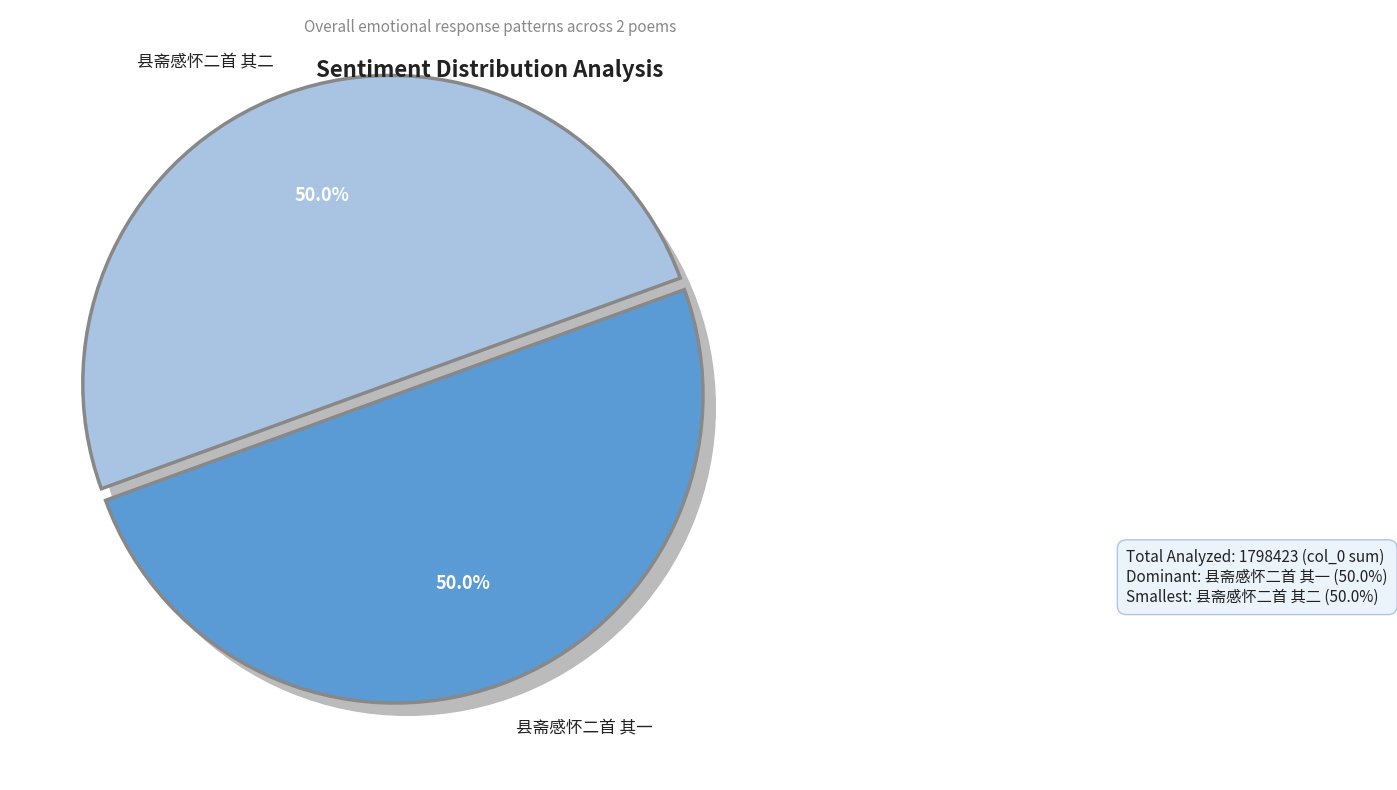

True or false: 县斋感怀二首 其二 accounts for 64% of the total.

False